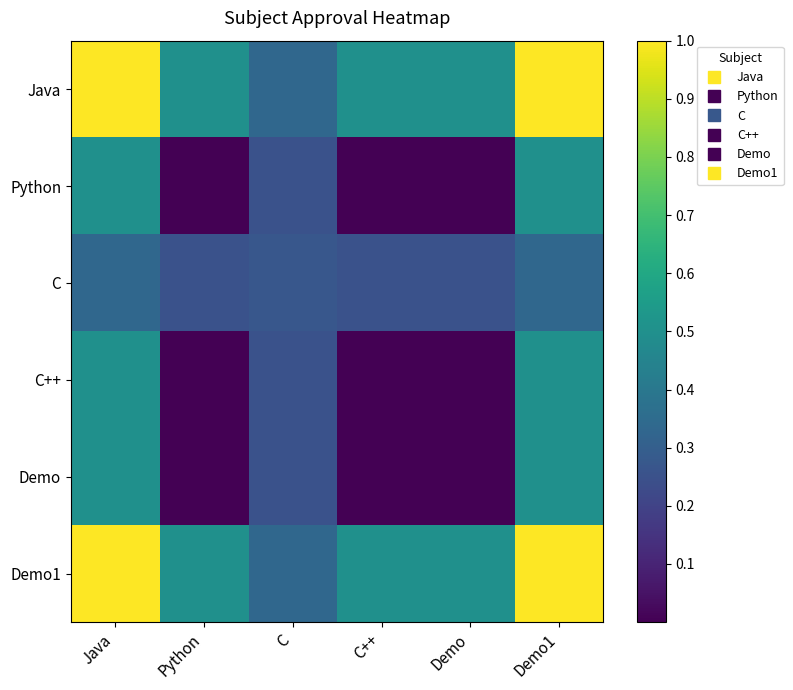

Reading left to right, list all the values displayed in this chart.

Java: Java=1.0	Python=0.5	C=0.3	C++=0.5	Demo=0.5	Demo1=1.0
Python: Java=0.5	Python=0.0	C=0.2	C++=0.0	Demo=0.0	Demo1=0.5
C: Java=0.3	Python=0.2	C=0.3	C++=0.2	Demo=0.2	Demo1=0.3
C++: Java=0.5	Python=0.0	C=0.2	C++=0.0	Demo=0.0	Demo1=0.5
Demo: Java=0.5	Python=0.0	C=0.2	C++=0.0	Demo=0.0	Demo1=0.5
Demo1: Java=1.0	Python=0.5	C=0.3	C++=0.5	Demo=0.5	Demo1=1.0